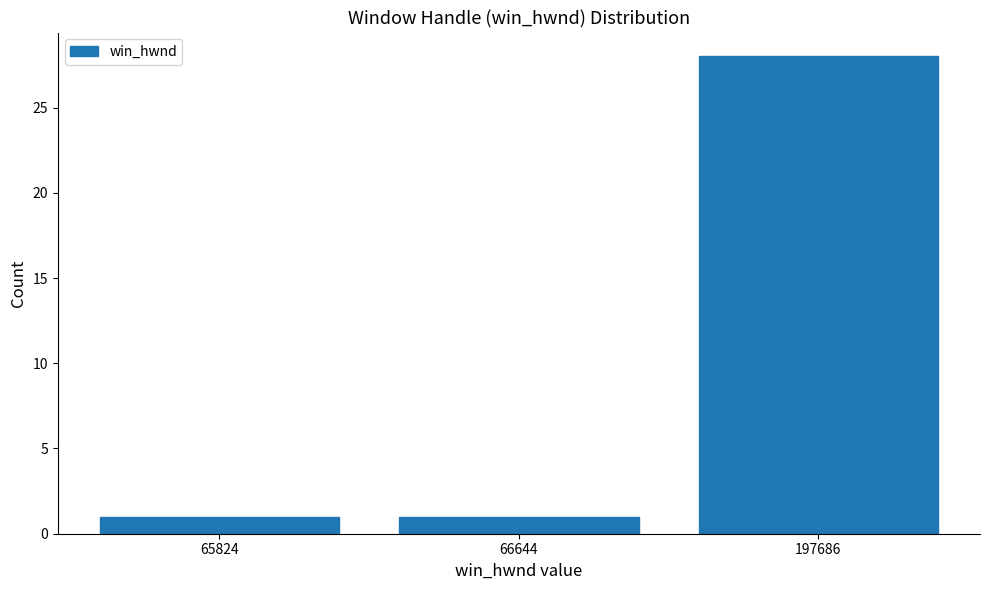

Reading left to right, what are all the values shown in this chart?

65824=1	66644=1	197686=28